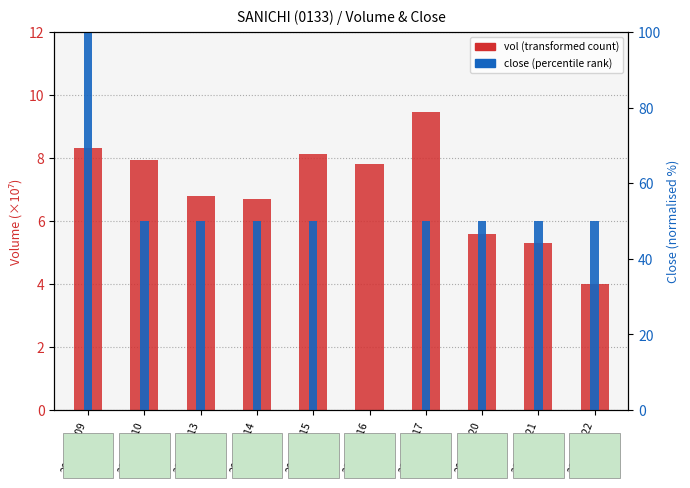

True or false: close (scaled %) has a value of 87.1 at 2020-04-10.

False